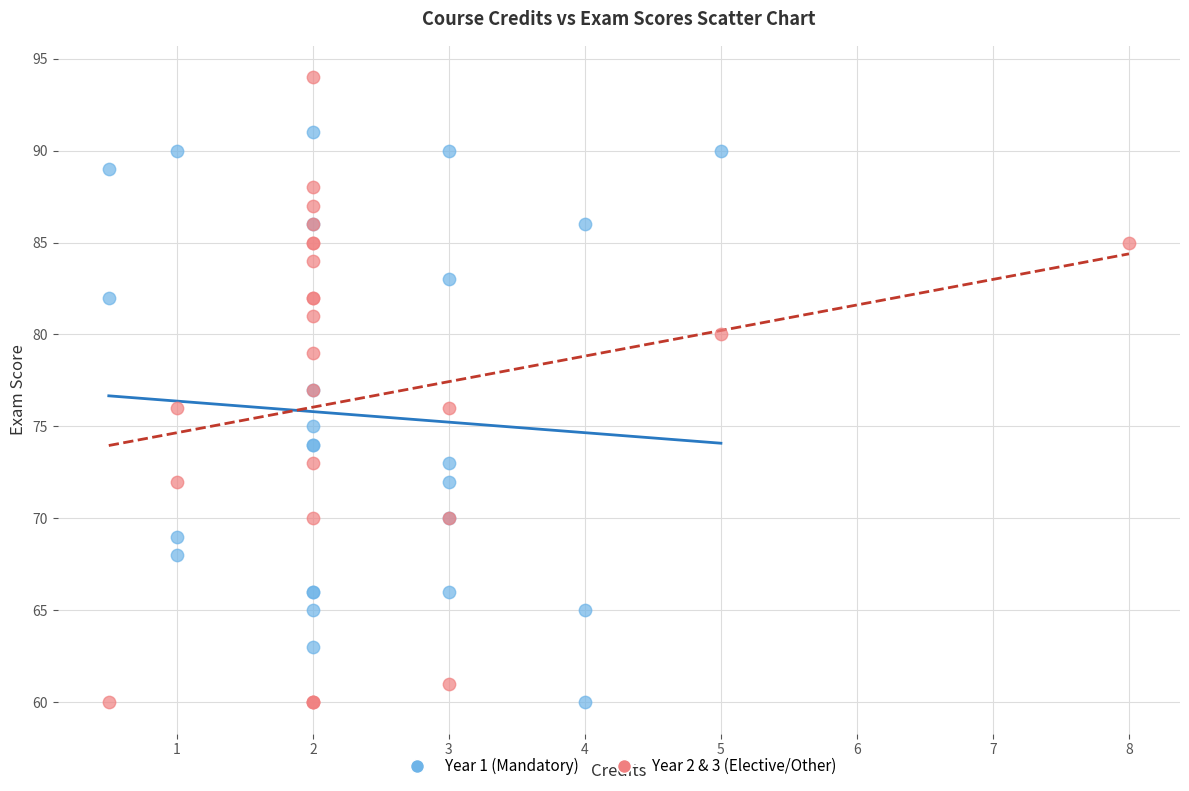

Which series has the largest Y range (max minus min)?

Year 2 & 3 (Elective/Other)